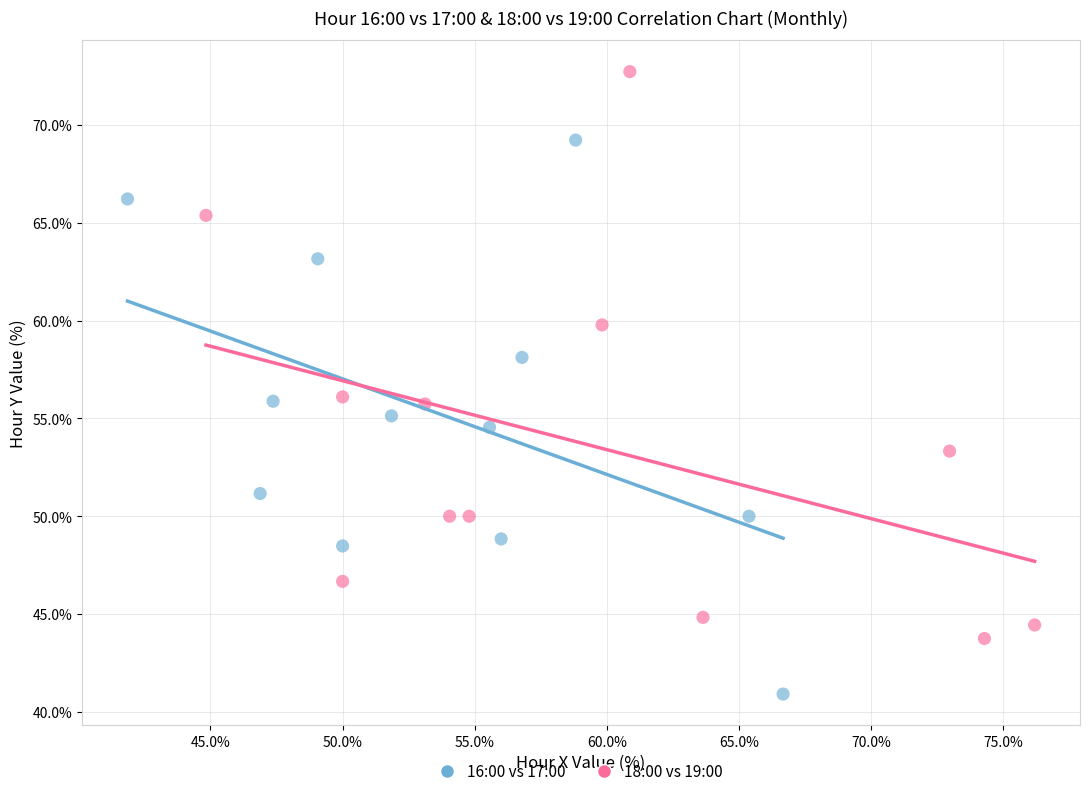

Which series contains the lowest Y value?

16:00 vs 17:00